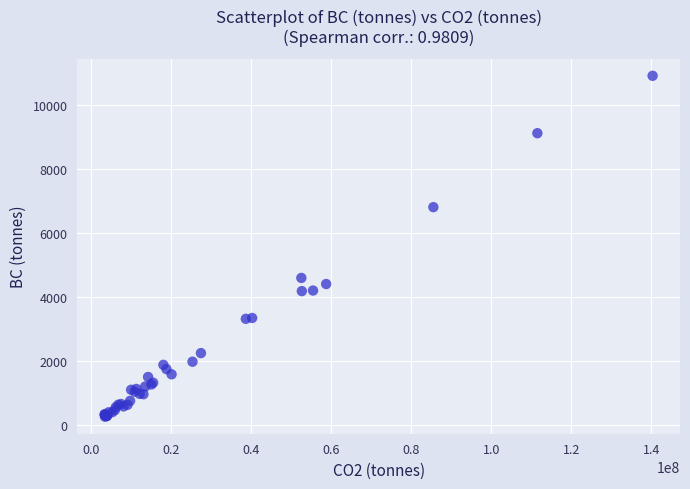

What Y value in the scatter plot is closest to 5596?

4605.6